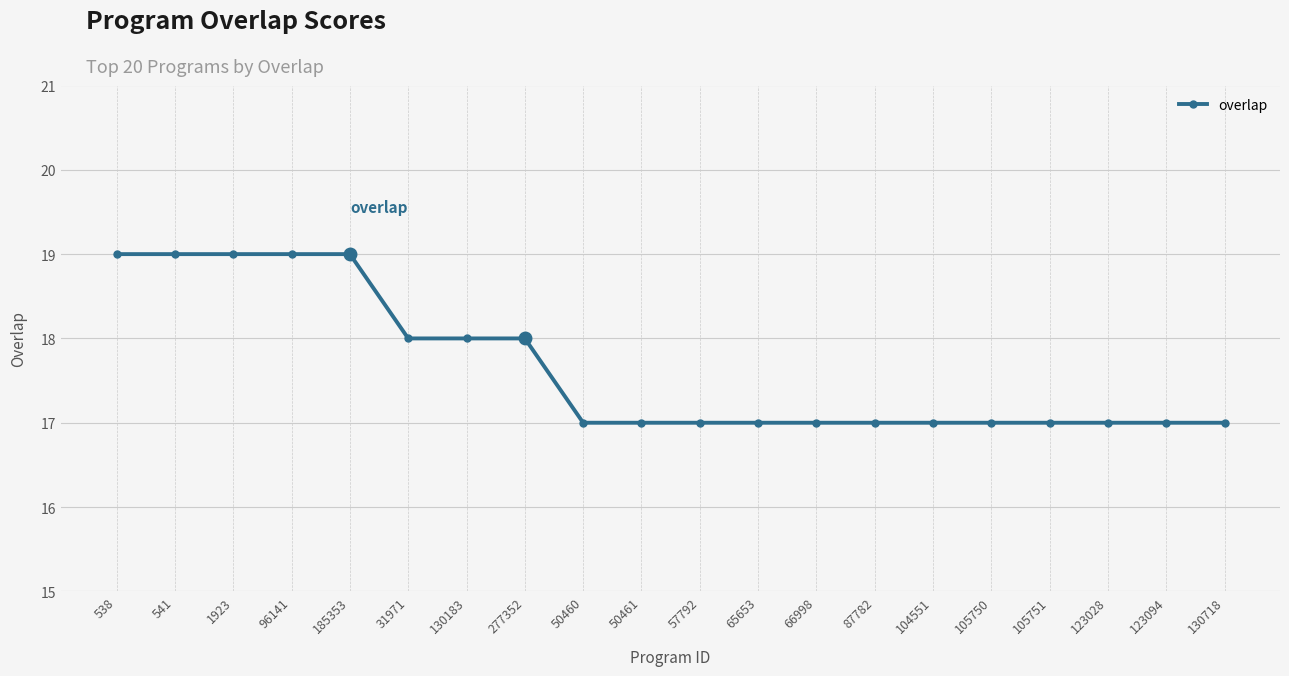

How many data points does each series have?

20